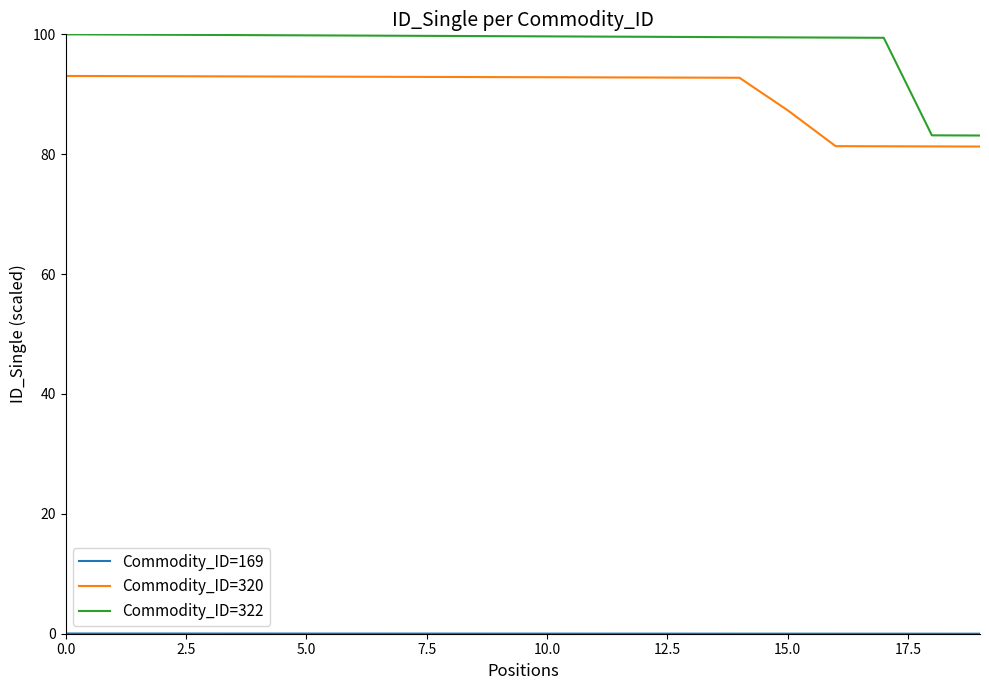

Which series has the widest spread of values?

Commodity_ID=322